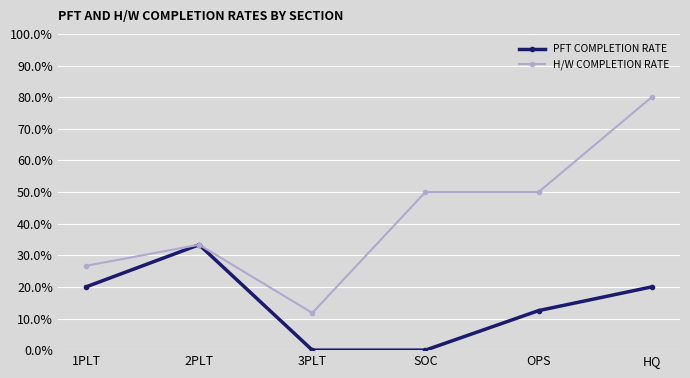

Which series changed the most between 2PLT and OPS?

PFT COMPLETION RATE